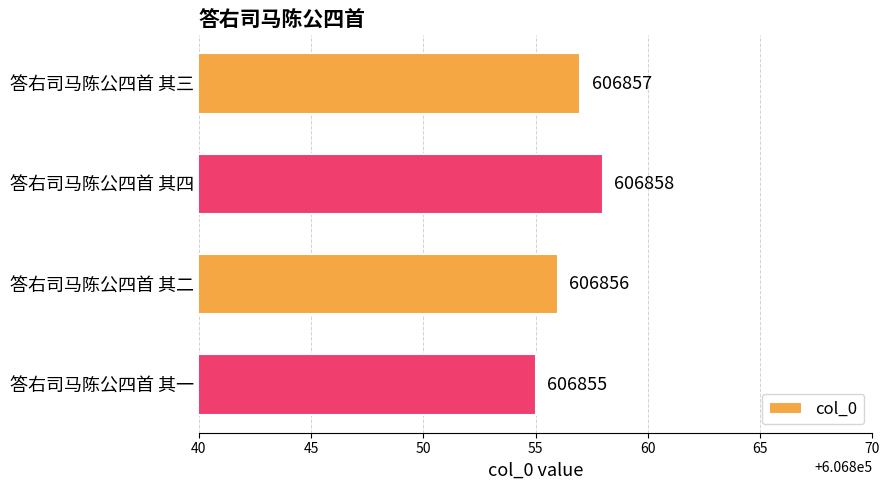

How many values are between 606856 and 606858?

3